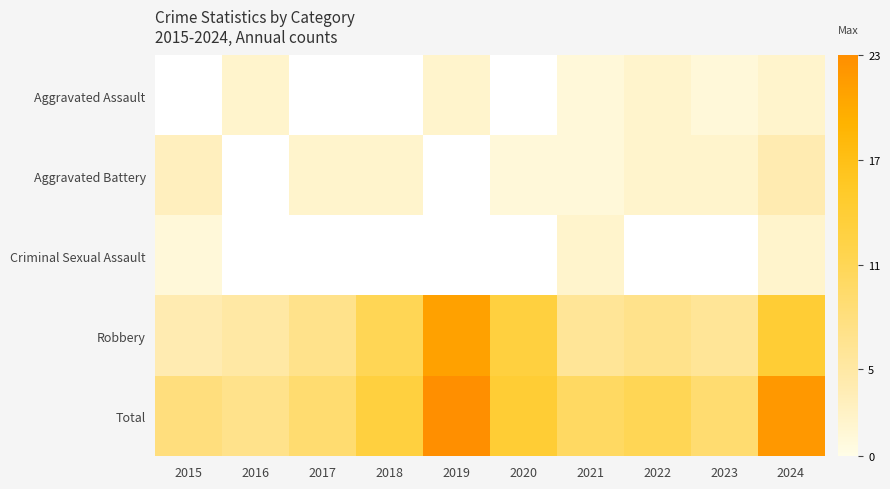

Which category has the highest value across all series?

2019